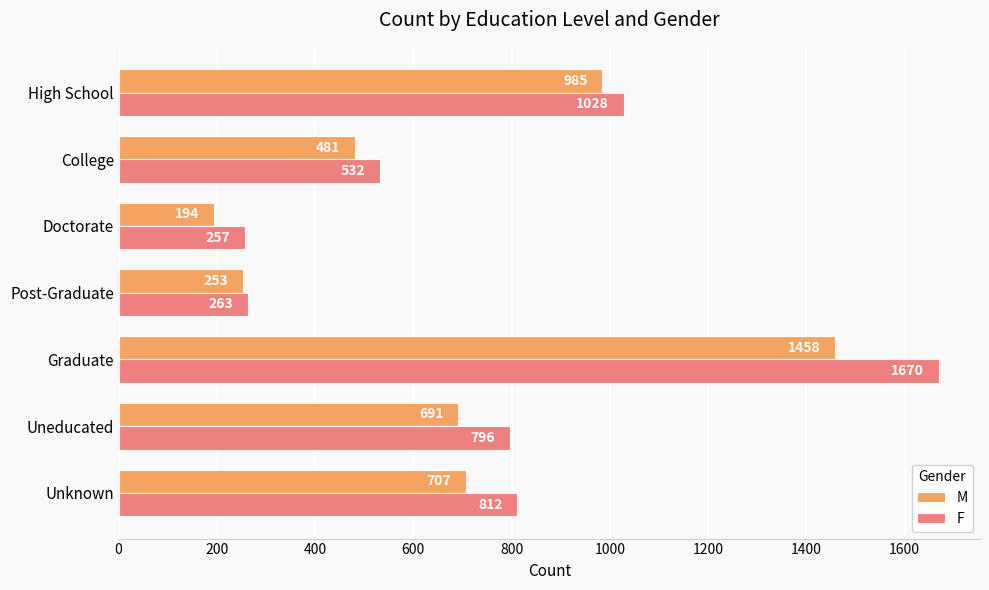

The F series shows 940 at College. True or false?

False